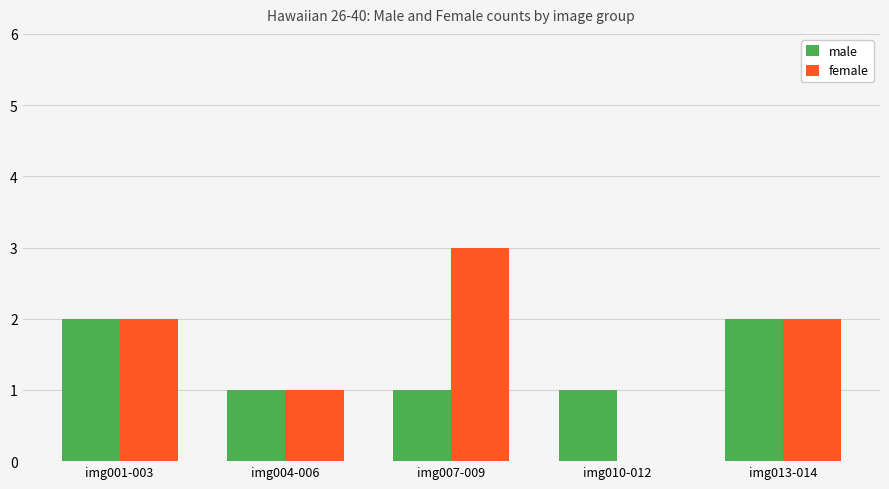

Is the value of male at img001-003 greater than the value of female at img010-012?

Yes